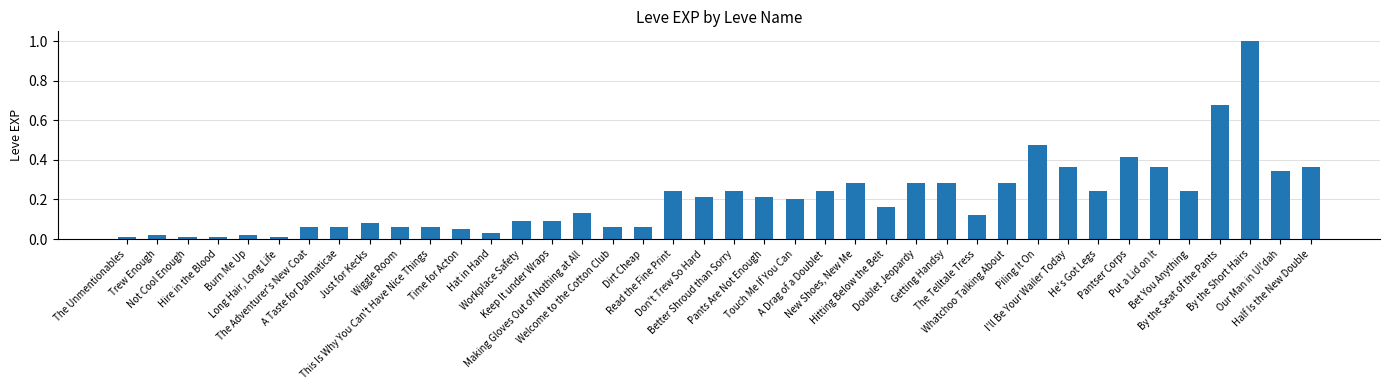

Are the bars horizontal?

No